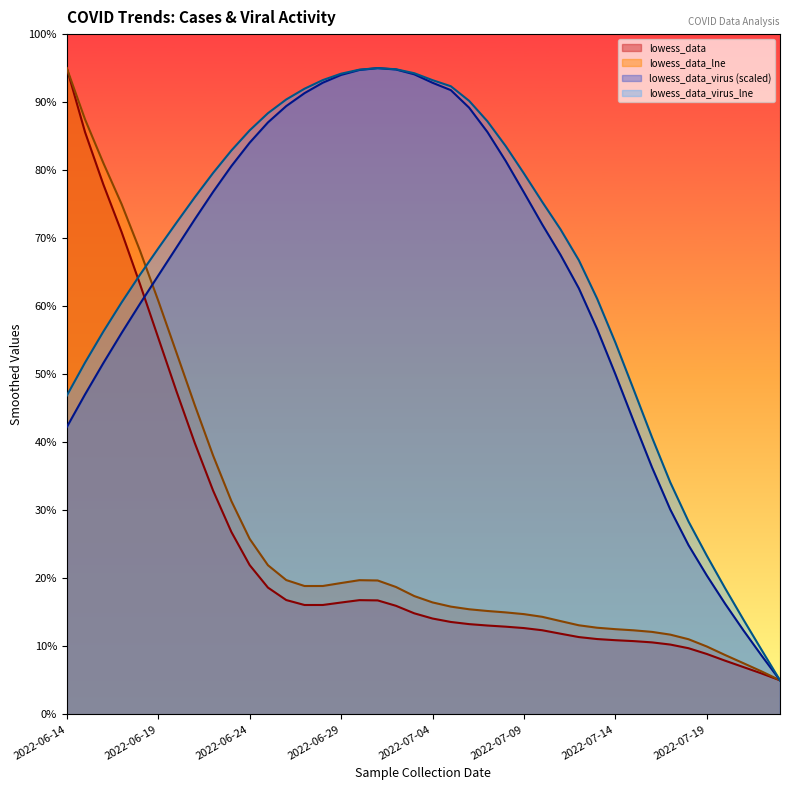

Between 2022-07-03 and 2022-06-23, which is larger?

2022-06-23